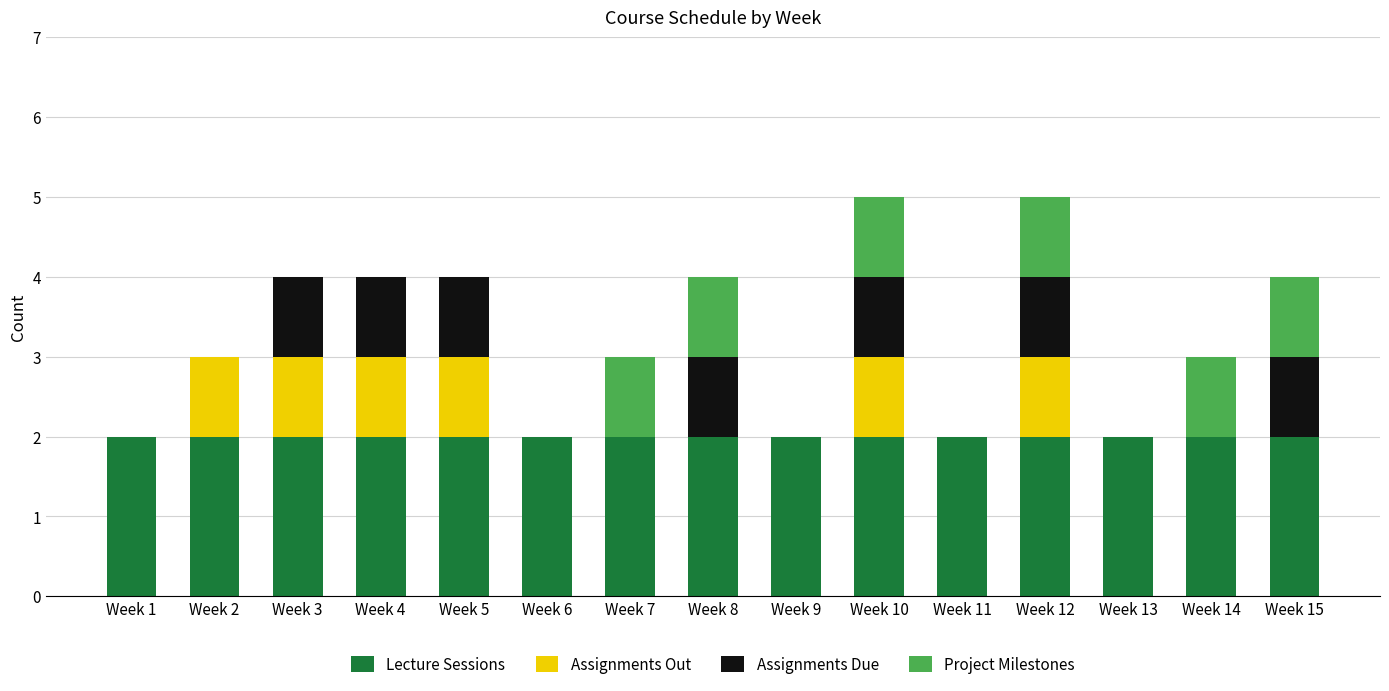

Are the bars horizontal?

No